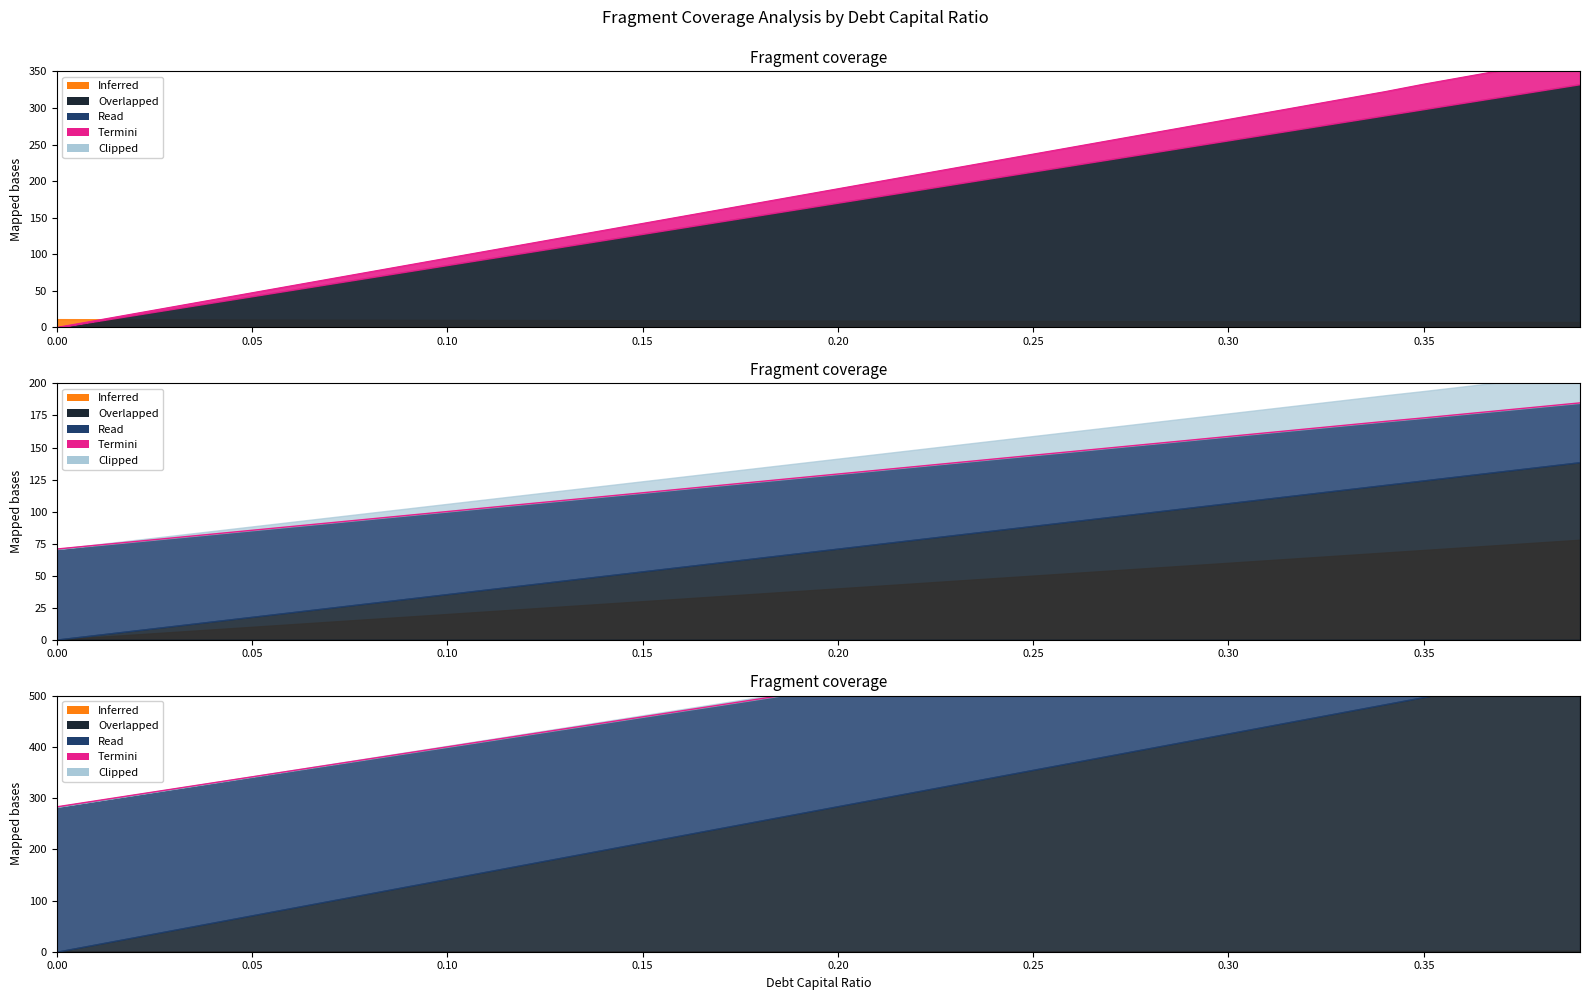

What is the value of the 35th point from the left?

681.4